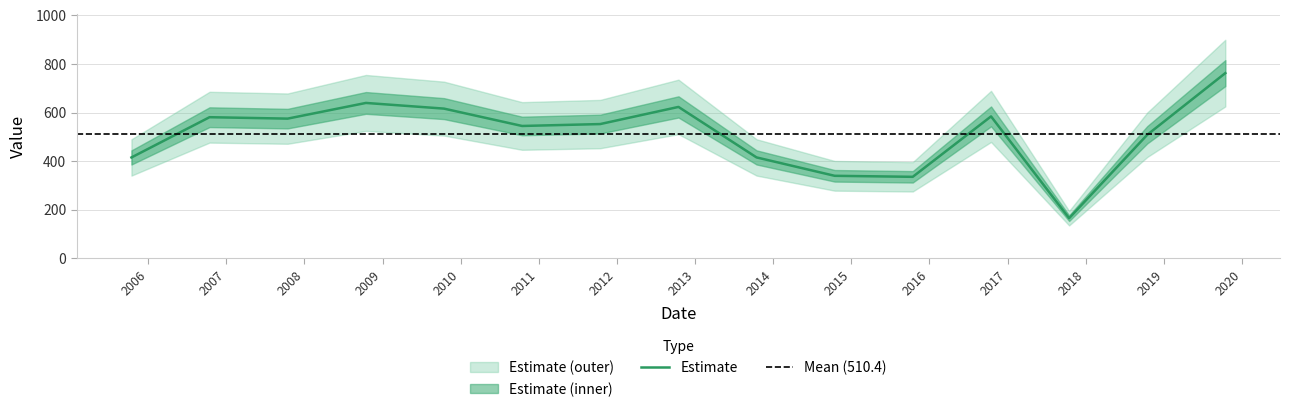

At which category does the chart reach its peak across all series?

2019-10-15